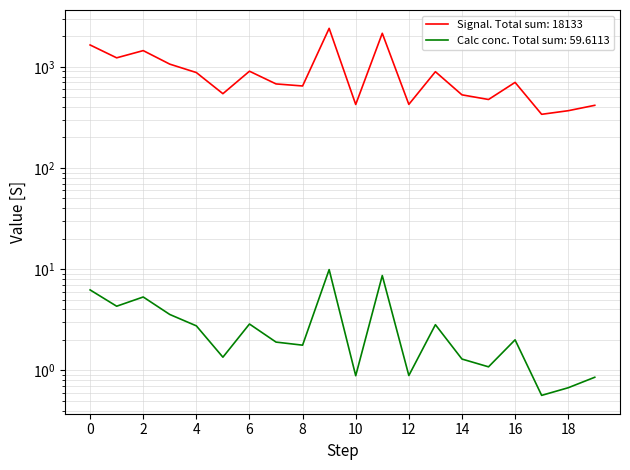

What is the value of the Calc conc. (pg/ml) point at the 20th from the left?

0.9